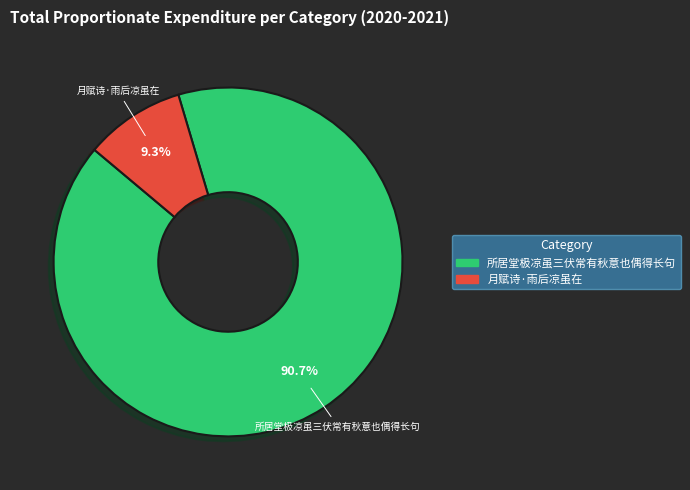

To the nearest percent, what portion does 所居堂极凉虽三伏常有秋意也偶得长句 represent?

91%